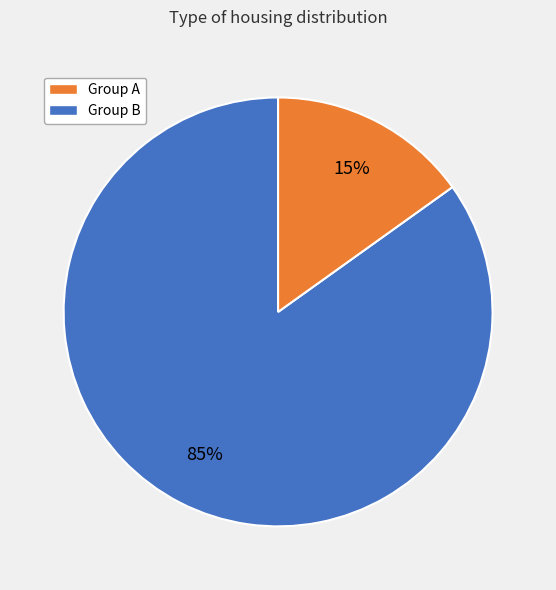

Is there any slice that represents more than half of the pie?

Yes